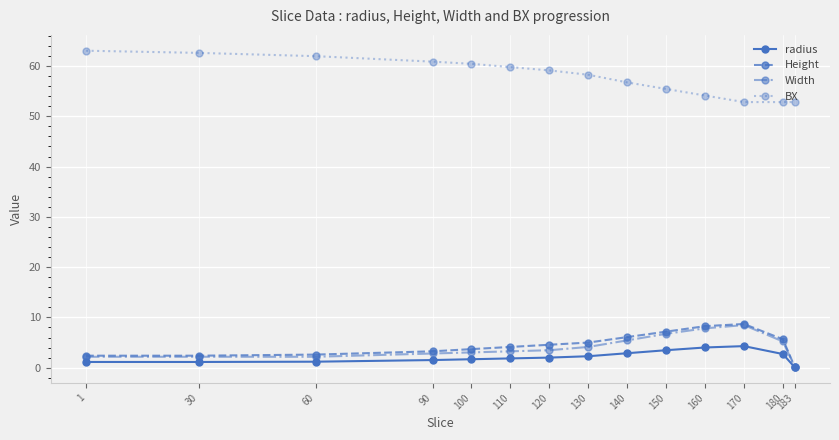

Is it true that radius equals 1.2 at 60?

True